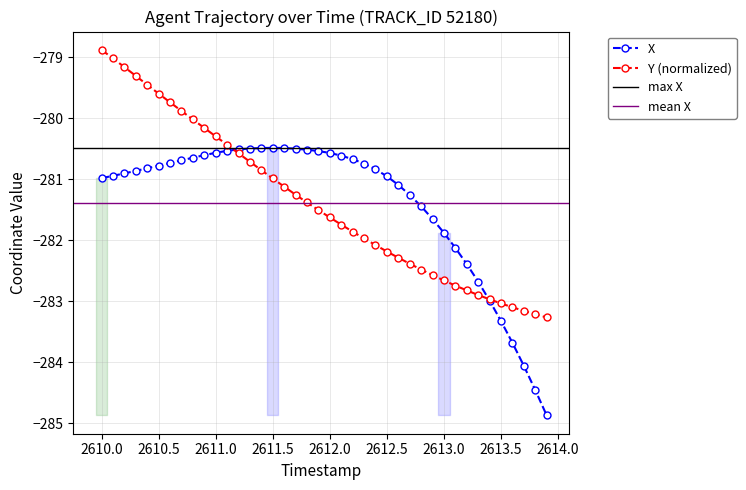

Between 33 and 2612.0, which is larger?

2612.0